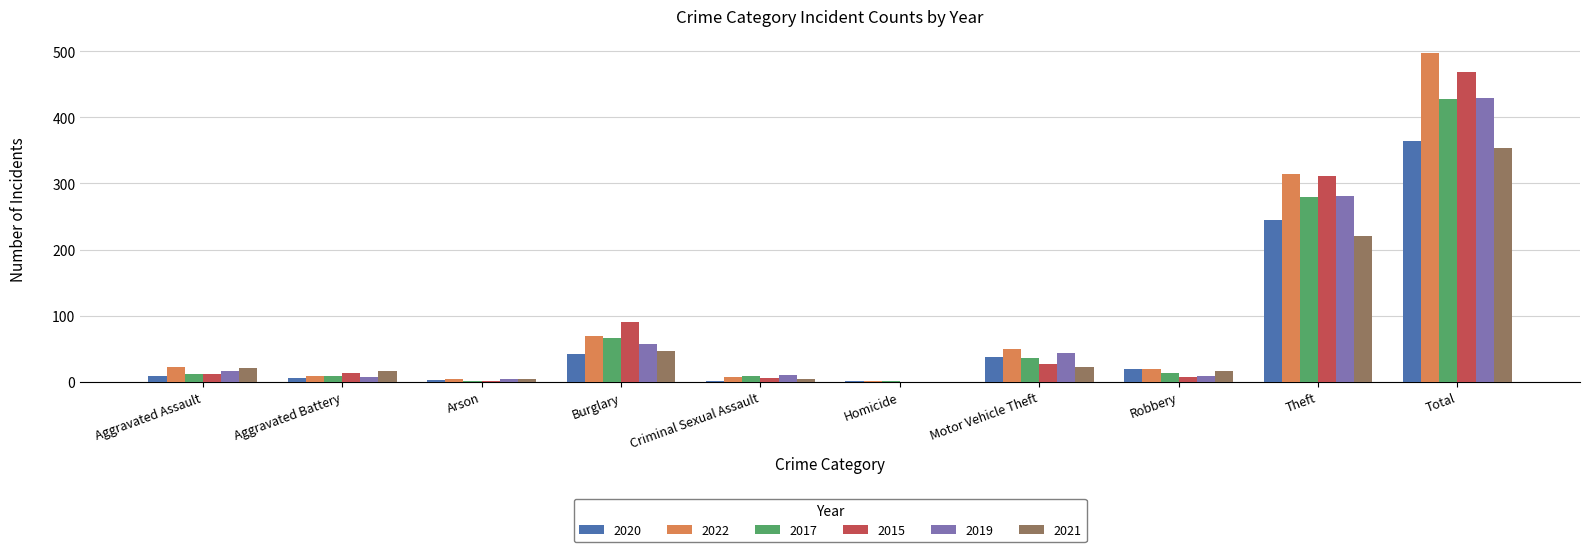

What is the sum of the 2020 values at Aggravated Assault and Motor Vehicle Theft?

46